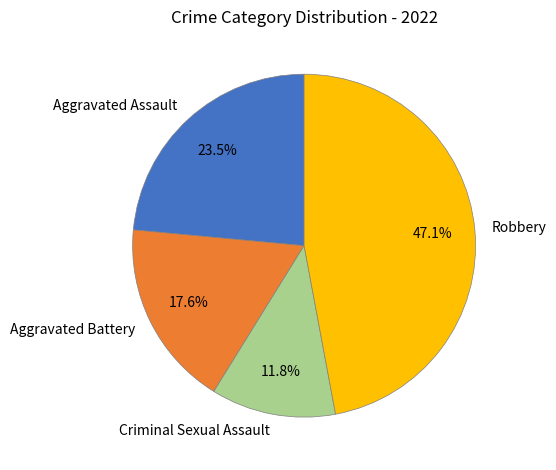

Does any single category account for the majority?

No